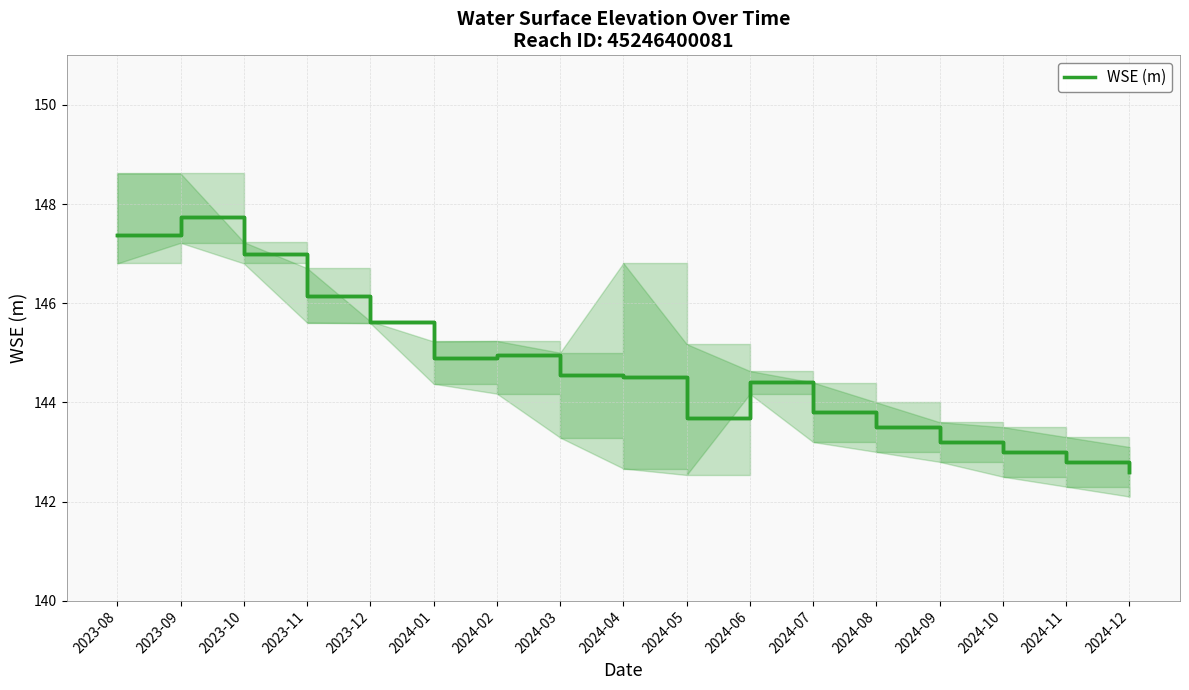

What is the ratio of the value at 2024-02 to the value at 2024-10?

1.0